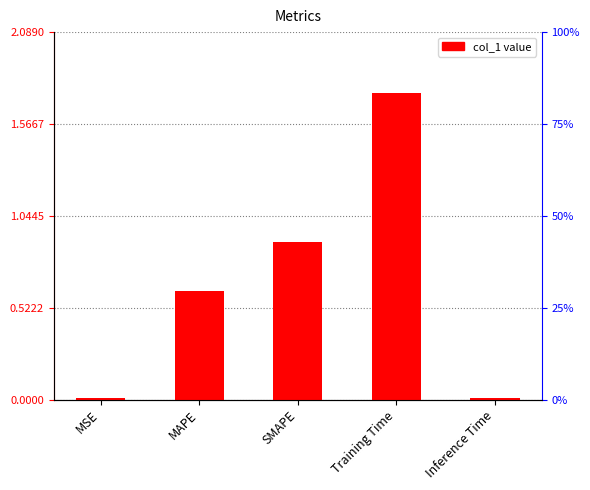

Reading right to left, list all the values displayed in this chart.

0.0	1.7	0.9	0.6	0.0